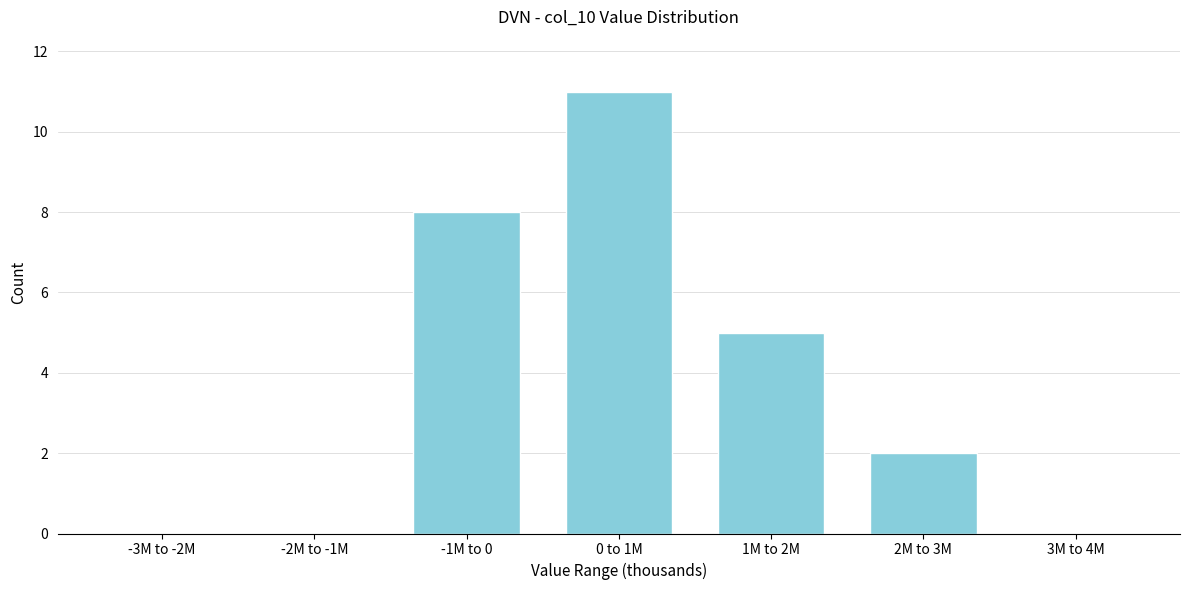

Reading left to right, transcribe all the data shown in this chart.

-3M to -2M=0	-2M to -1M=0	-1M to 0=8	0 to 1M=11	1M to 2M=5	2M to 3M=2	3M to 4M=0